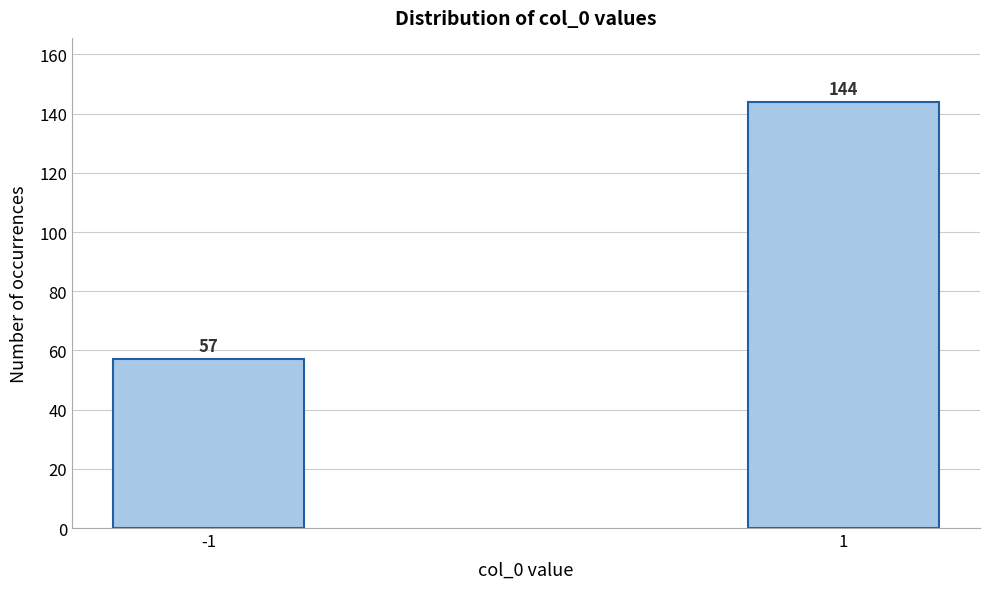

Reading right to left, what are all the values shown in this chart?

144	57